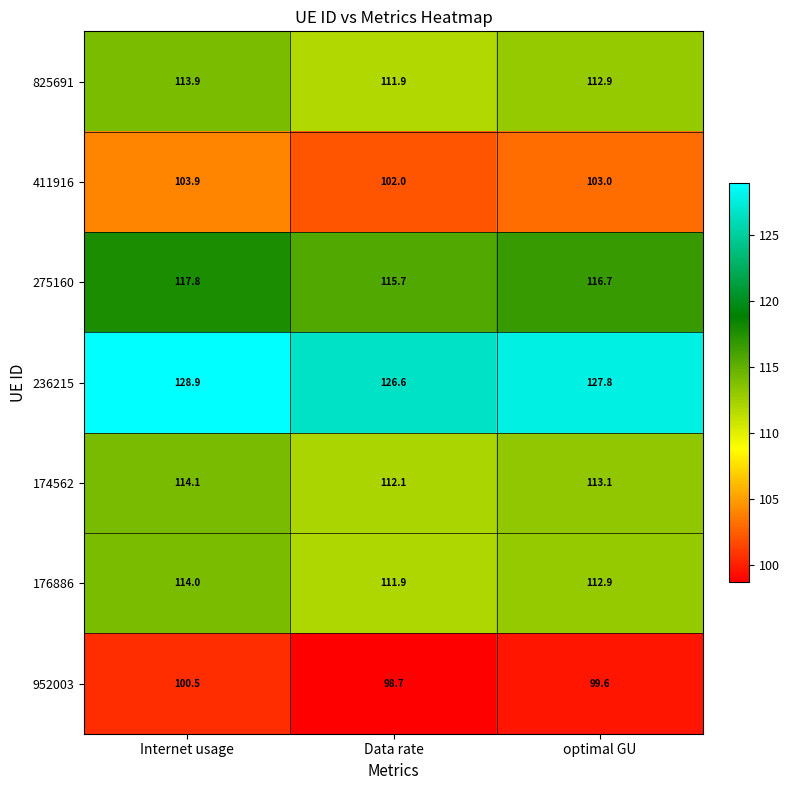

Is it true that 411916 equals 140.5 at optimal GU?

False